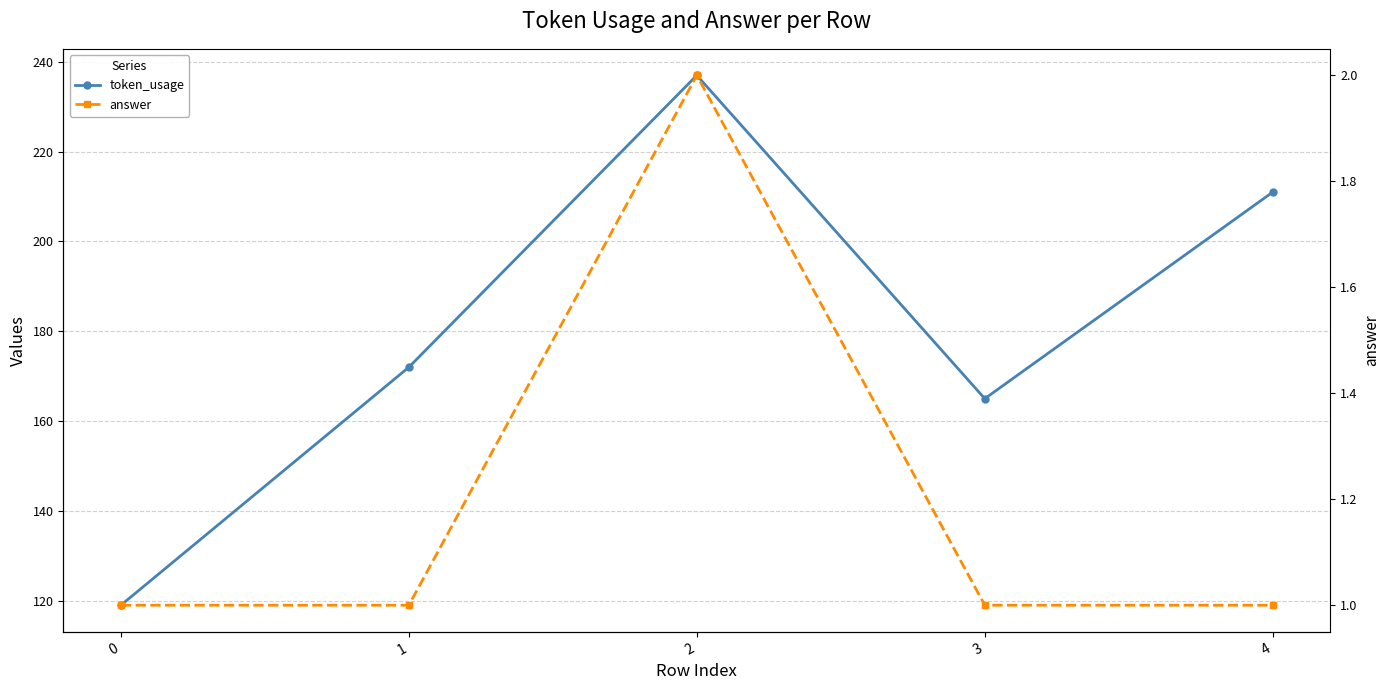

What is the minimum value shown in the chart?

1